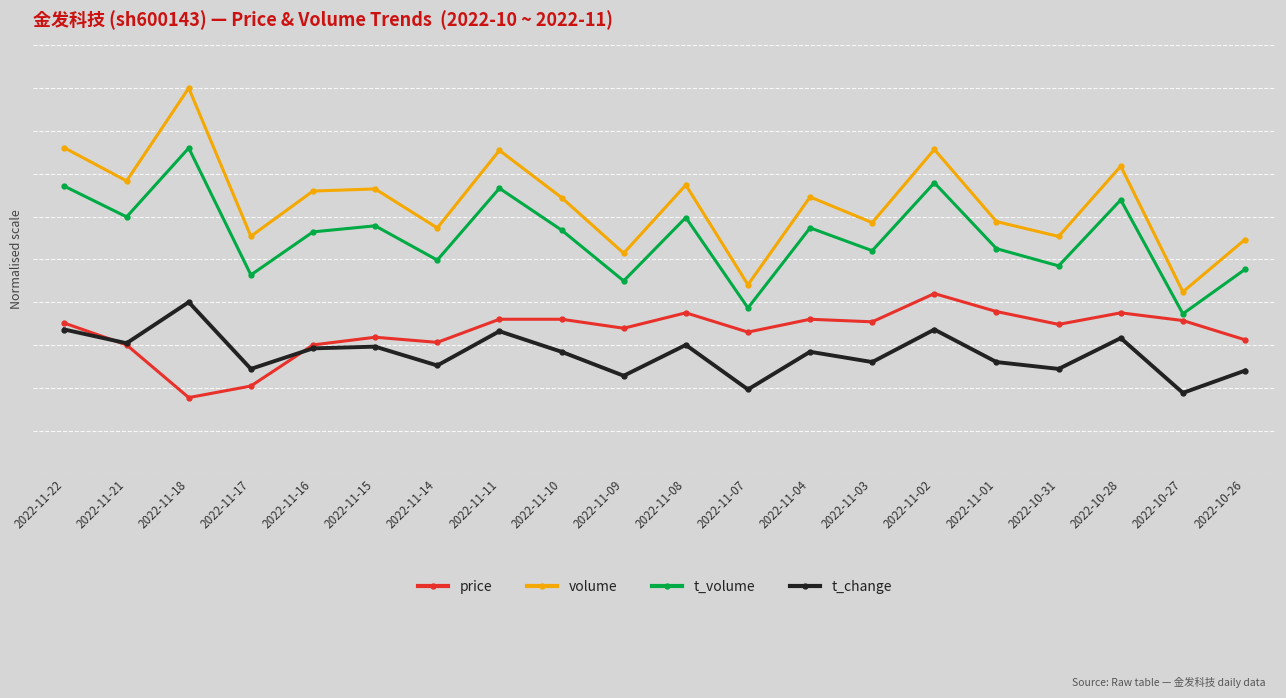

Reading left to right, list all the values displayed in this chart.

price: 2022-11-22=17.5	2022-11-21=15.0	2022-11-18=8.8	2022-11-17=10.2	2022-11-16=15.0	2022-11-15=15.9	2022-11-14=15.3	2022-11-11=18.0	2022-11-10=18.0	2022-11-09=17.0	2022-11-08=18.8	2022-11-07=16.5	2022-11-04=18.0	2022-11-03=17.7	2022-11-02=21.0	2022-11-01=18.9	2022-10-31=17.4	2022-10-28=18.8	2022-10-27=17.8	2022-10-26=15.6
volume: 2022-11-22=38.0	2022-11-21=34.2	2022-11-18=45.0	2022-11-17=27.7	2022-11-16=33.0	2022-11-15=33.2	2022-11-14=28.7	2022-11-11=37.7	2022-11-10=32.2	2022-11-09=25.7	2022-11-08=33.7	2022-11-07=22.0	2022-11-04=32.3	2022-11-03=29.3	2022-11-02=37.8	2022-11-01=29.4	2022-10-31=27.7	2022-10-28=35.9	2022-10-27=21.2	2022-10-26=27.3
t_volume: 2022-11-22=33.5	2022-11-21=30.0	2022-11-18=38.0	2022-11-17=23.2	2022-11-16=28.2	2022-11-15=28.9	2022-11-14=24.9	2022-11-11=33.3	2022-11-10=28.4	2022-11-09=22.5	2022-11-08=29.9	2022-11-07=19.3	2022-11-04=28.7	2022-11-03=26.0	2022-11-02=33.9	2022-11-01=26.2	2022-10-31=24.2	2022-10-28=31.9	2022-10-27=18.6	2022-10-26=23.8
t_change: 2022-11-22=16.8	2022-11-21=15.2	2022-11-18=20.0	2022-11-17=12.2	2022-11-16=14.6	2022-11-15=14.8	2022-11-14=12.6	2022-11-11=16.6	2022-11-10=14.2	2022-11-09=11.4	2022-11-08=15.0	2022-11-07=9.8	2022-11-04=14.2	2022-11-03=13.0	2022-11-02=16.8	2022-11-01=13.0	2022-10-31=12.2	2022-10-28=15.8	2022-10-27=9.4	2022-10-26=12.0